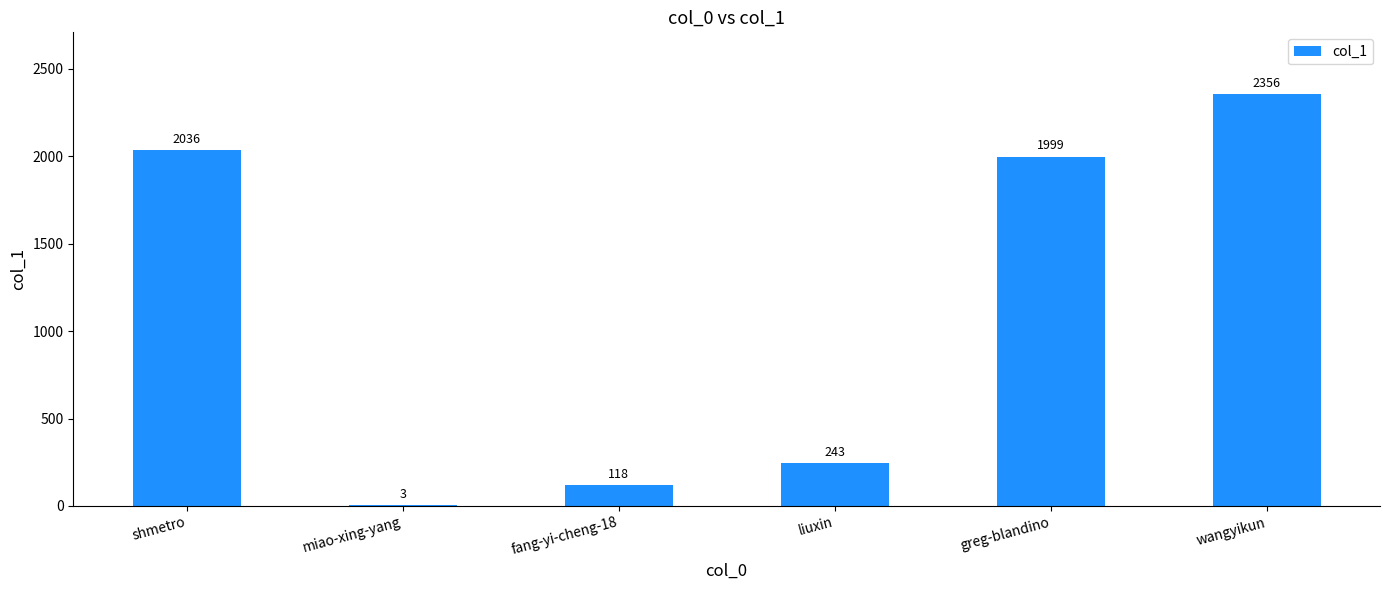

Reading right to left, transcribe all the data shown in this chart.

wangyikun=2356	greg-blandino=1999	liuxin=243	fang-yi-cheng-18=118	miao-xing-yang=3	shmetro=2036